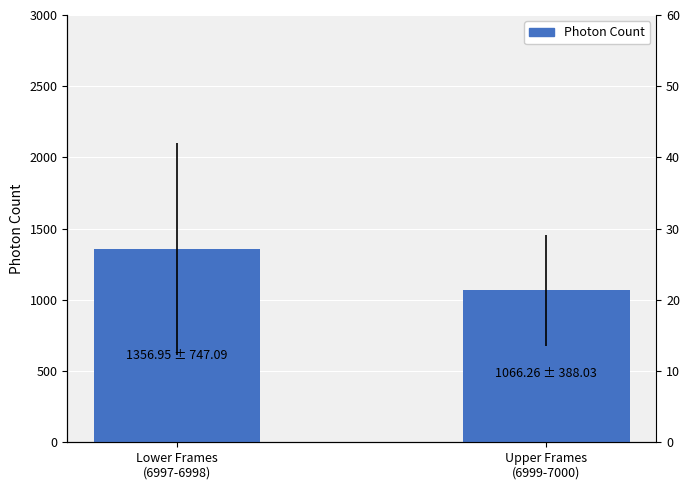

How many bars are there in total?

2